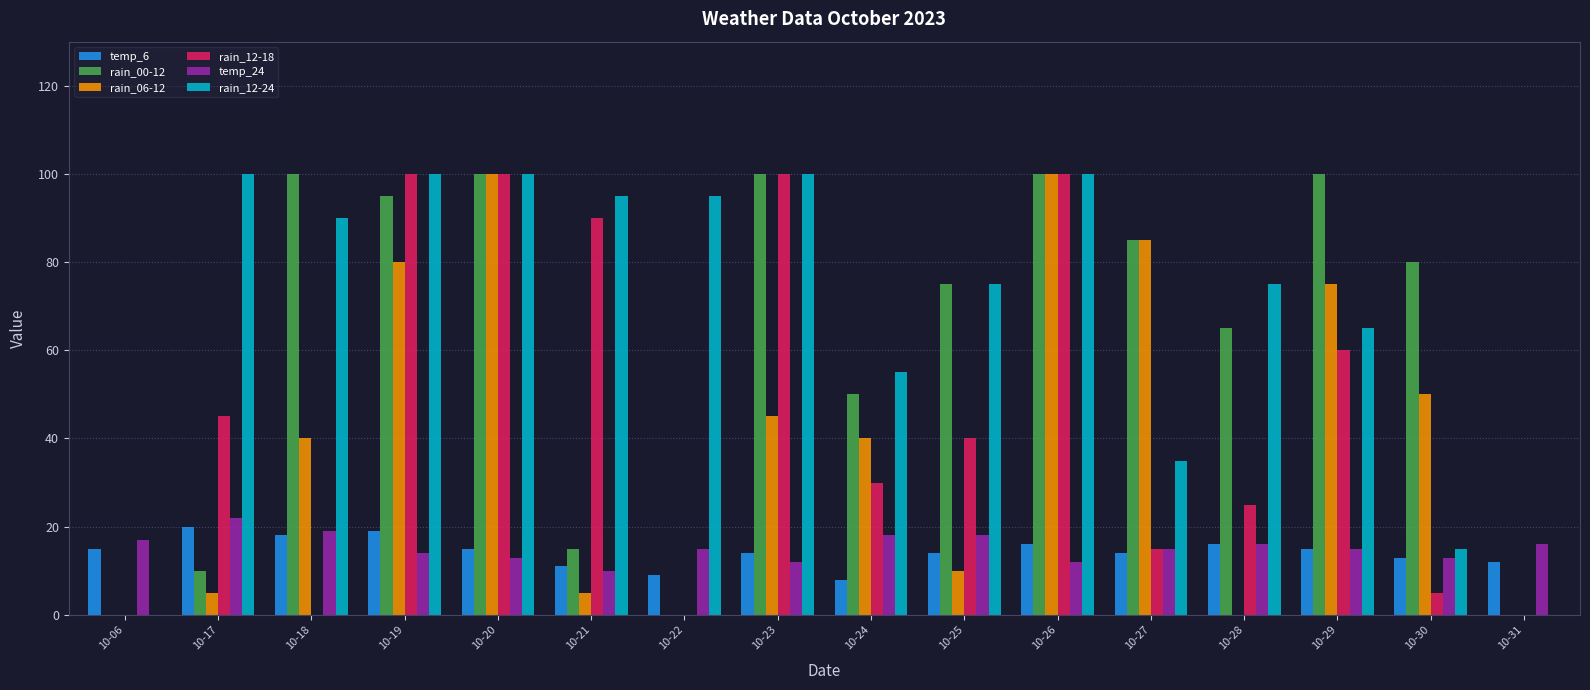

Between 10-27 and 10-29, which series saw the biggest shift?

rain_12-18